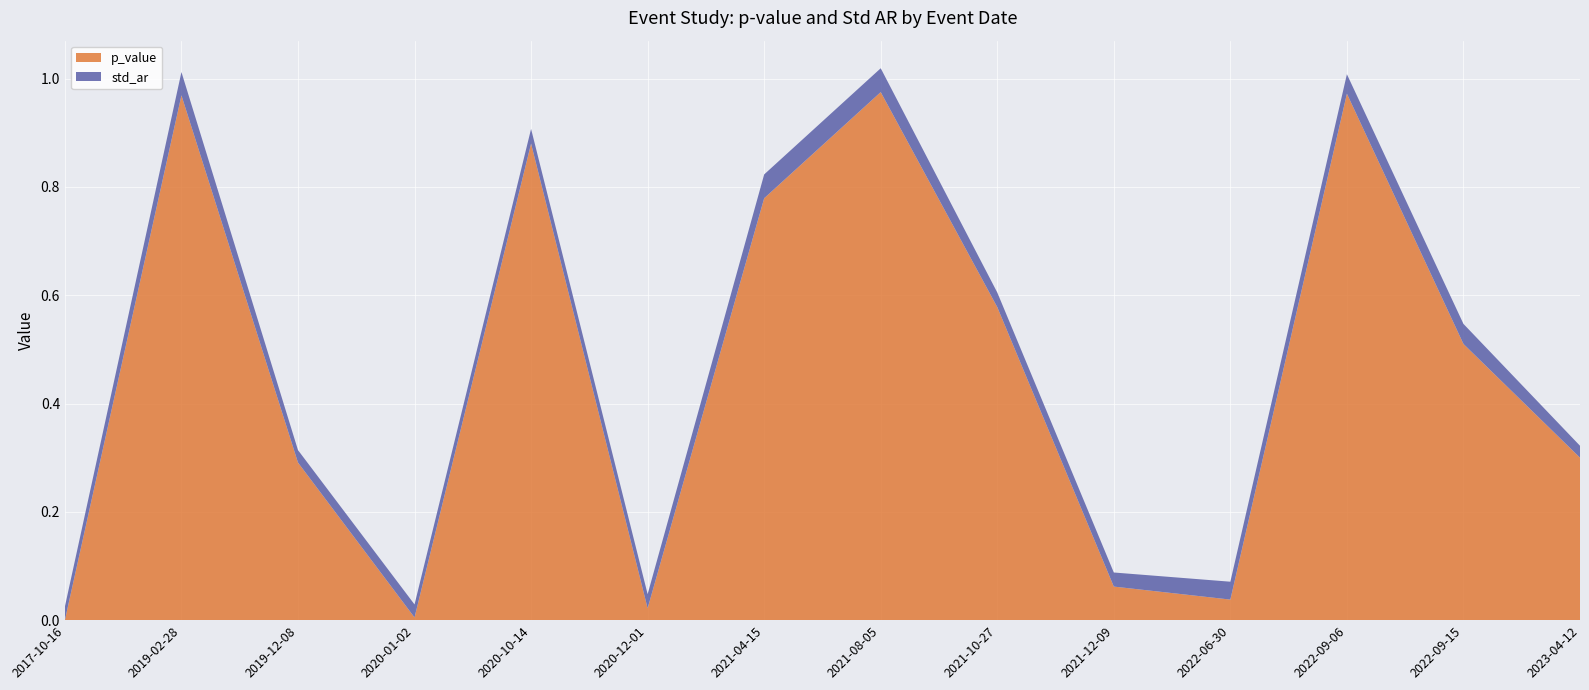

Reading right to left, transcribe all the data shown in this chart.

p_value: 0.3	0.5	1.0	0.0	0.1	0.6	1.0	0.8	0.0	0.9	0.0	0.3	1.0	0.0
std_ar: 0.0	0.0	0.0	0.0	0.0	0.0	0.0	0.0	0.0	0.0	0.0	0.0	0.0	0.0